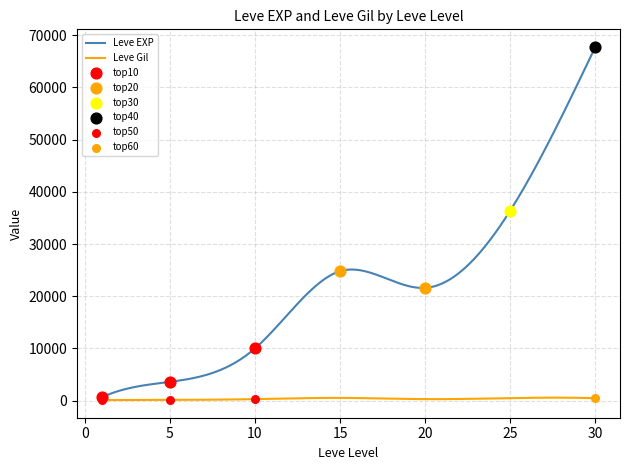

What is the total value across all series at 20?

21890